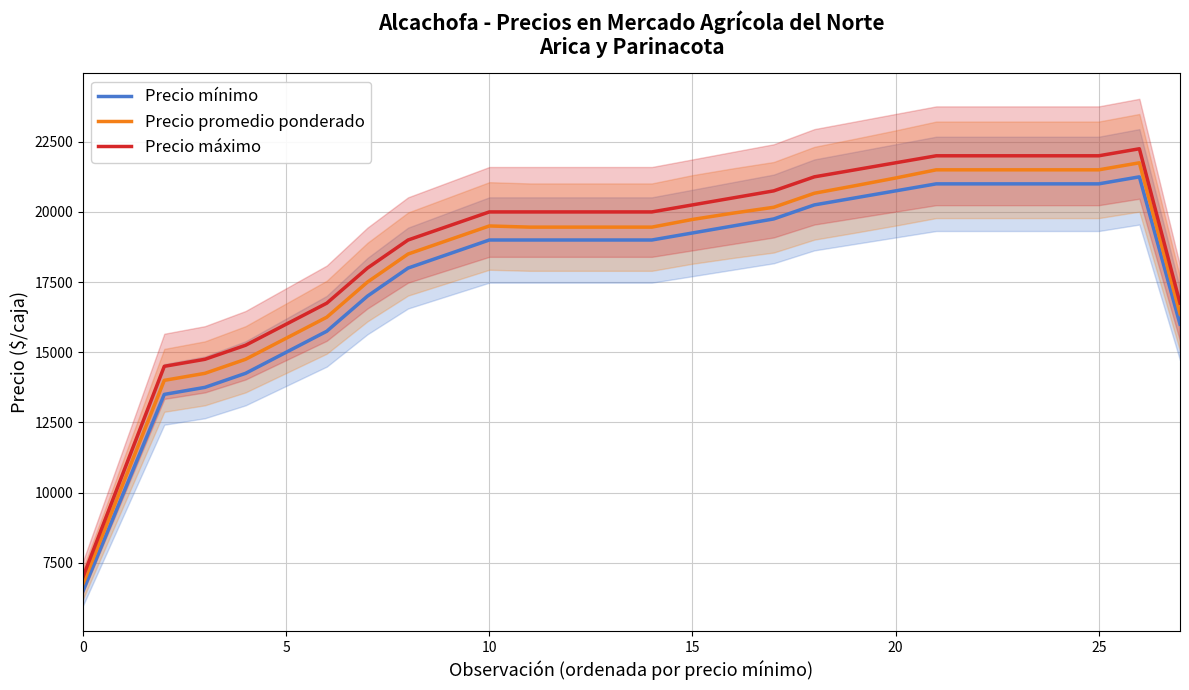

The Precio promedio ponderado series shows 2745.6 at 0. True or false?

False